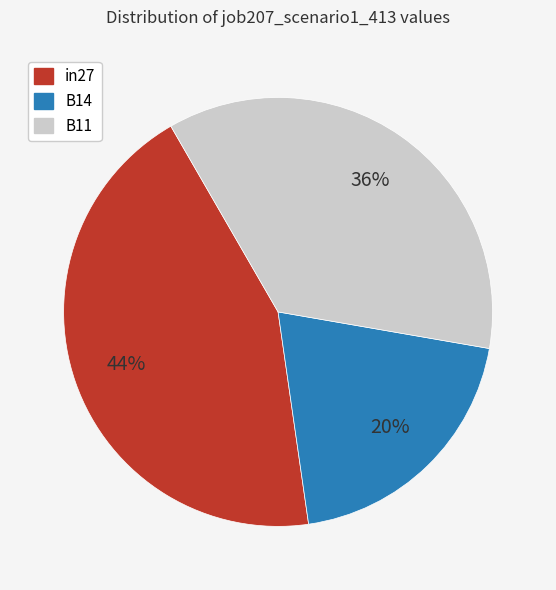

To the nearest percent, what is the difference between the largest and smallest slice percentages?

24%